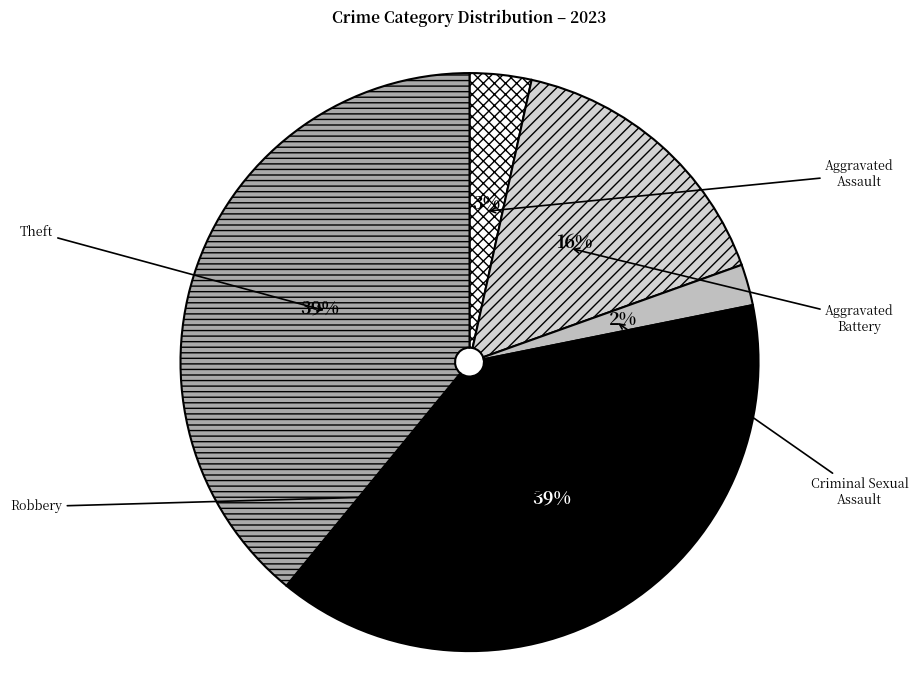

To the nearest percent, what portion does Criminal Sexual Assault represent?

2%